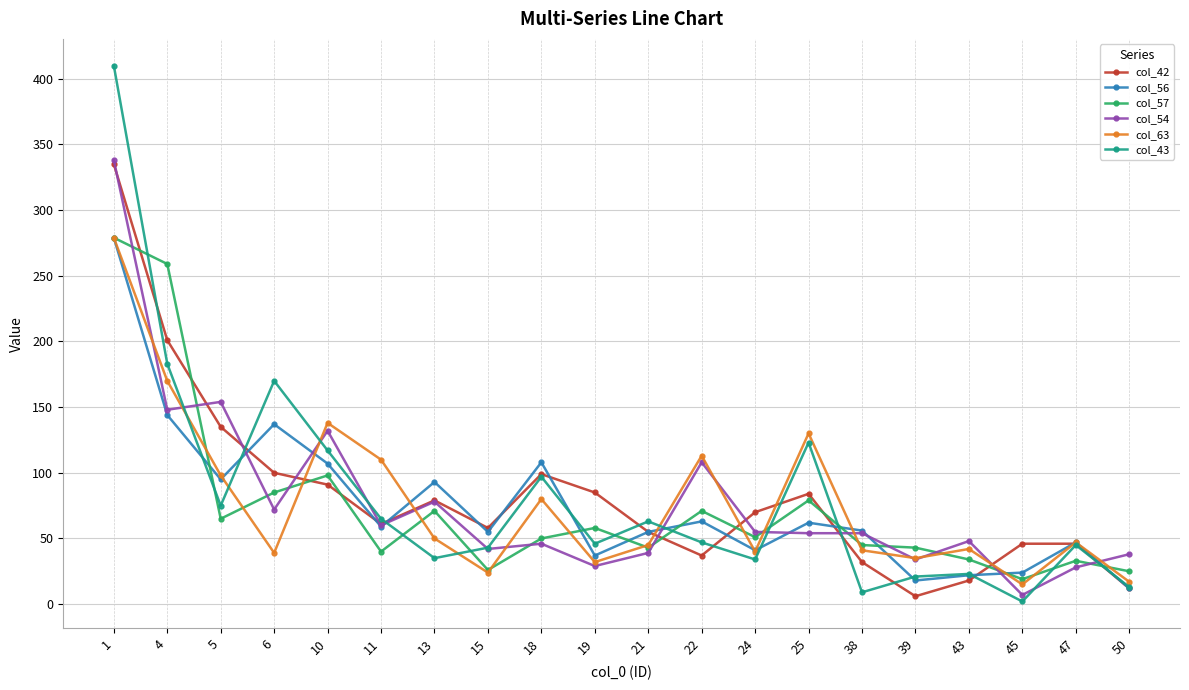

Which series has the largest range (max minus min)?

col_43